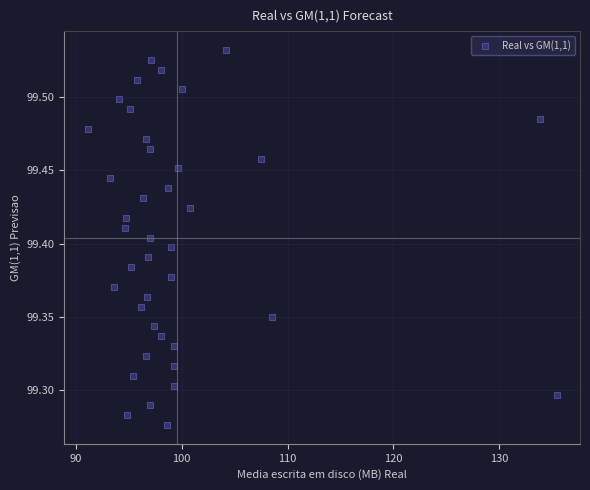

What is the range of X values (max minus min)?

44.3